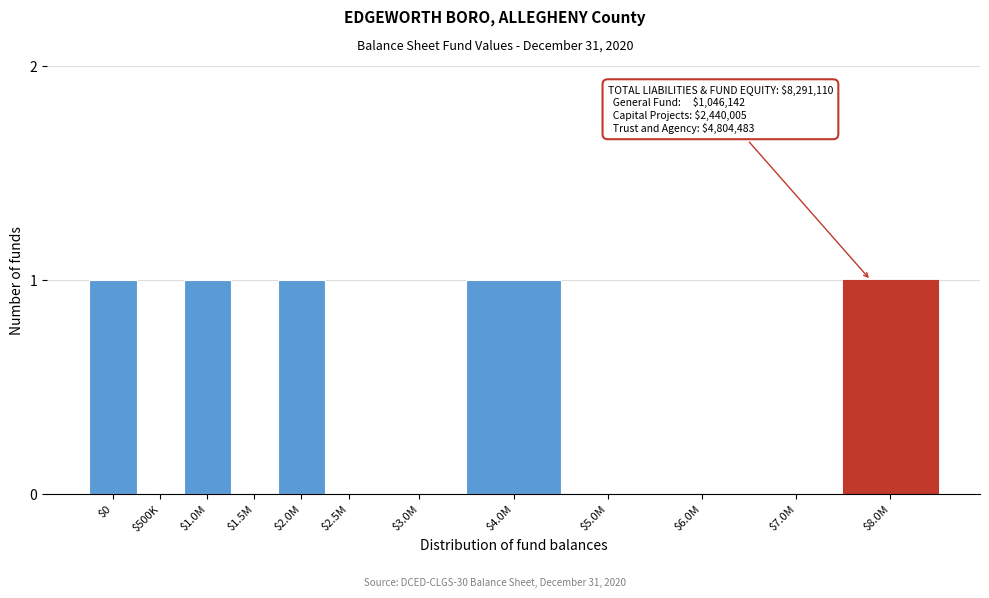

What is the sum of all values?

5